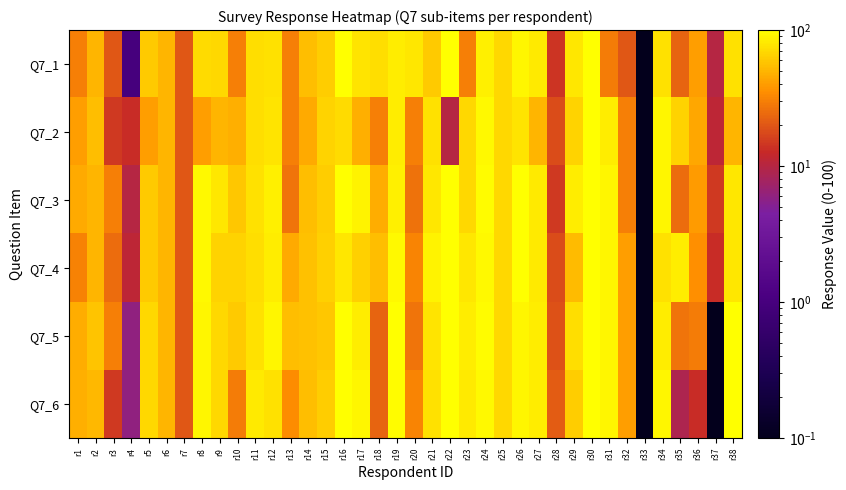

Count the number of data series in this chart.

6